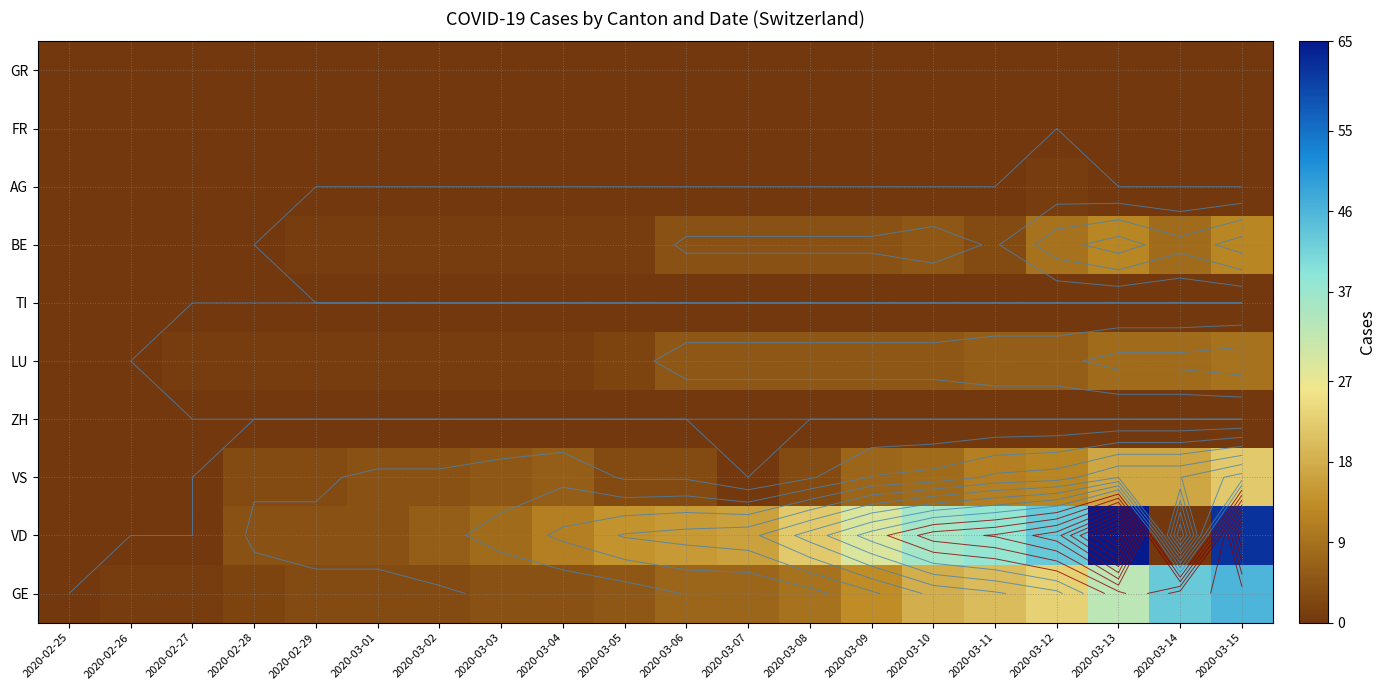

Which category has the highest value in the GE series?

2020-03-15